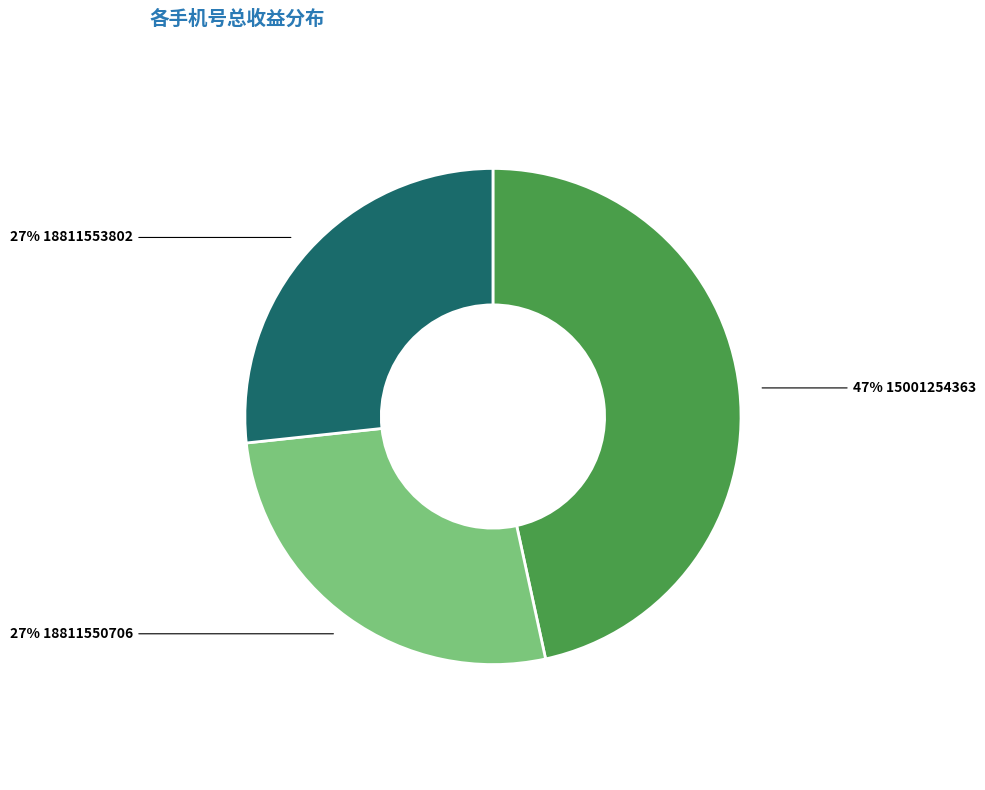

Does any single category account for the majority?

No